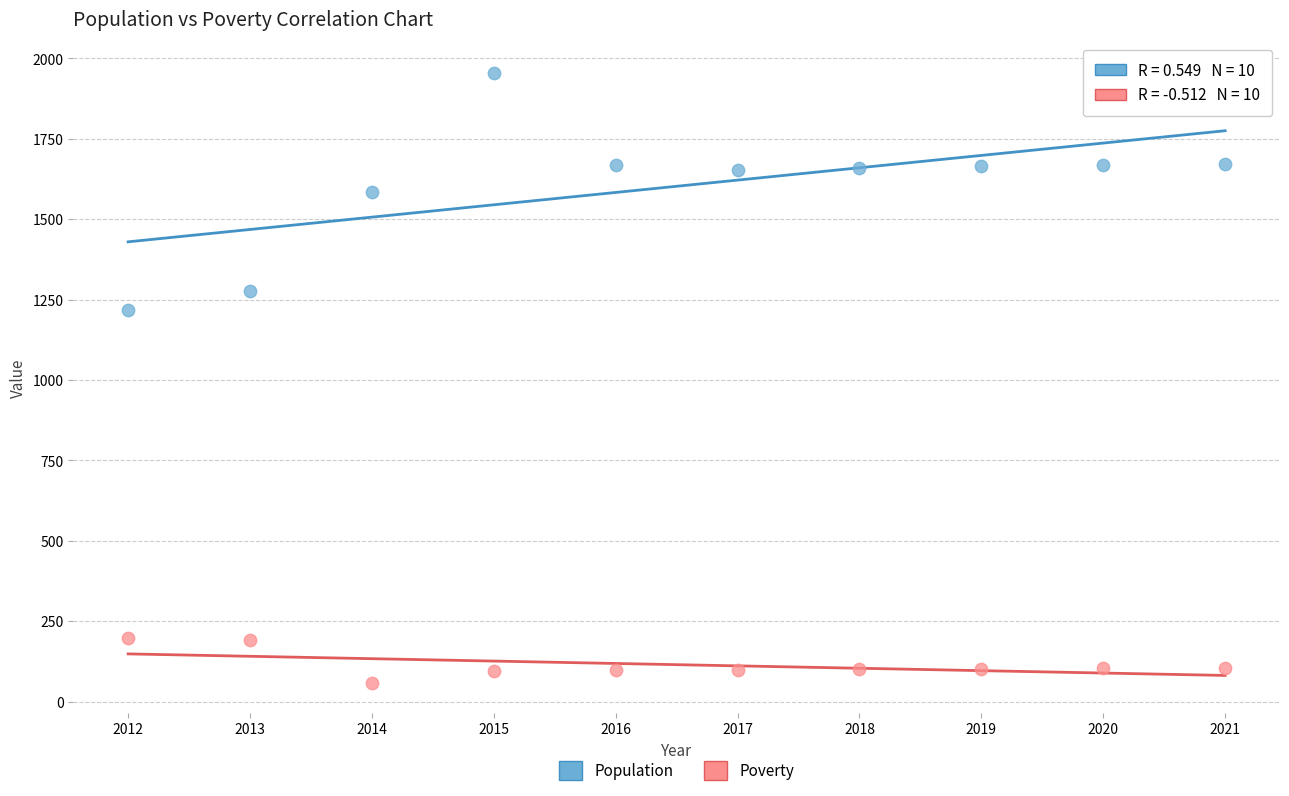

Which series reaches the maximum Y coordinate?

Population